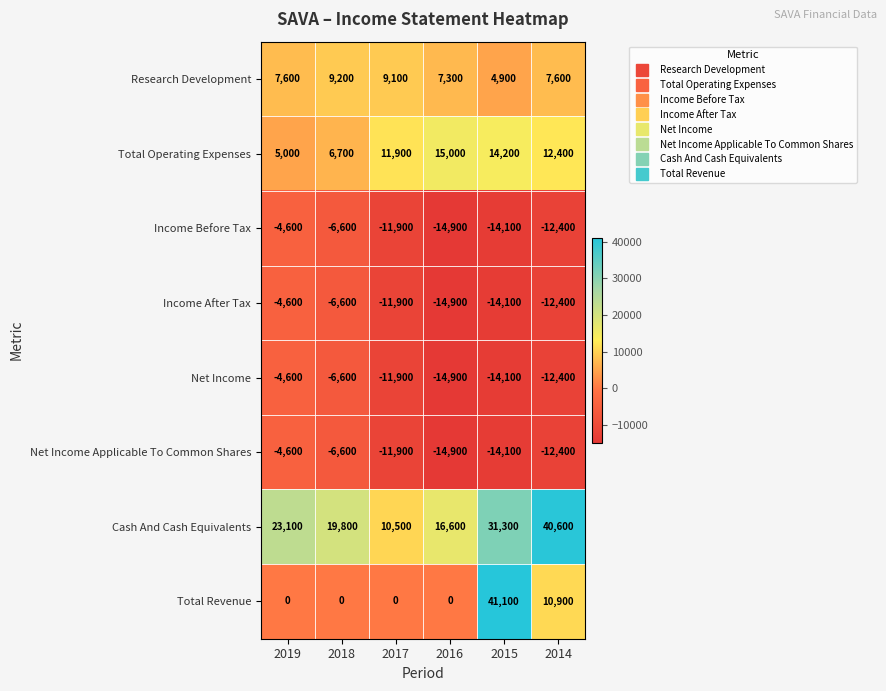

List the labels in order of Cash And Cash Equivalents value, smallest first.

2017, 2016, 2018, 2019, 2015, 2014